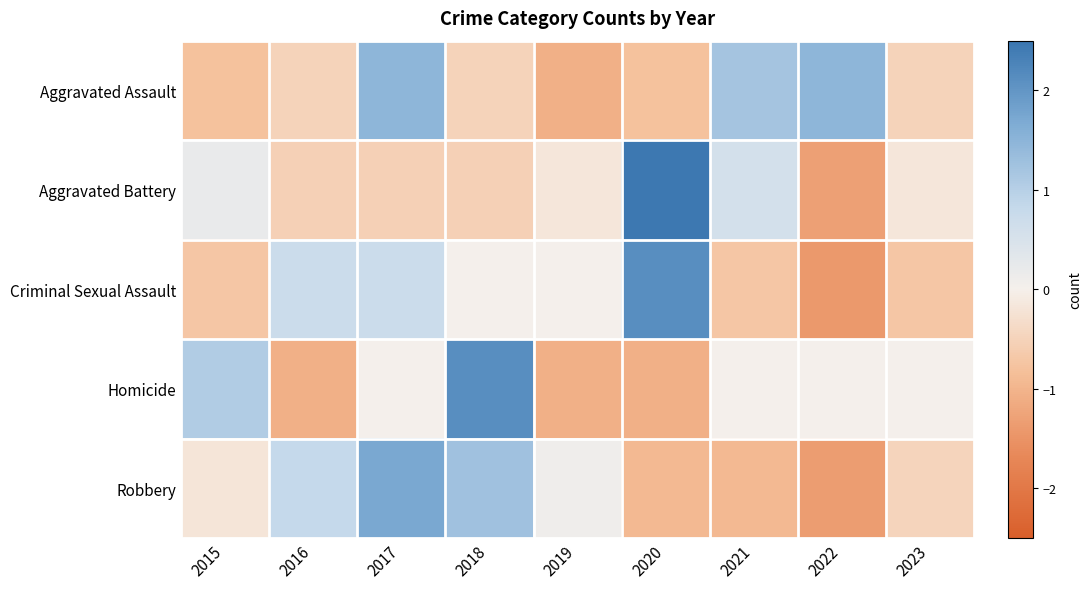

Which has a higher value, 2023 or 2018?

2023